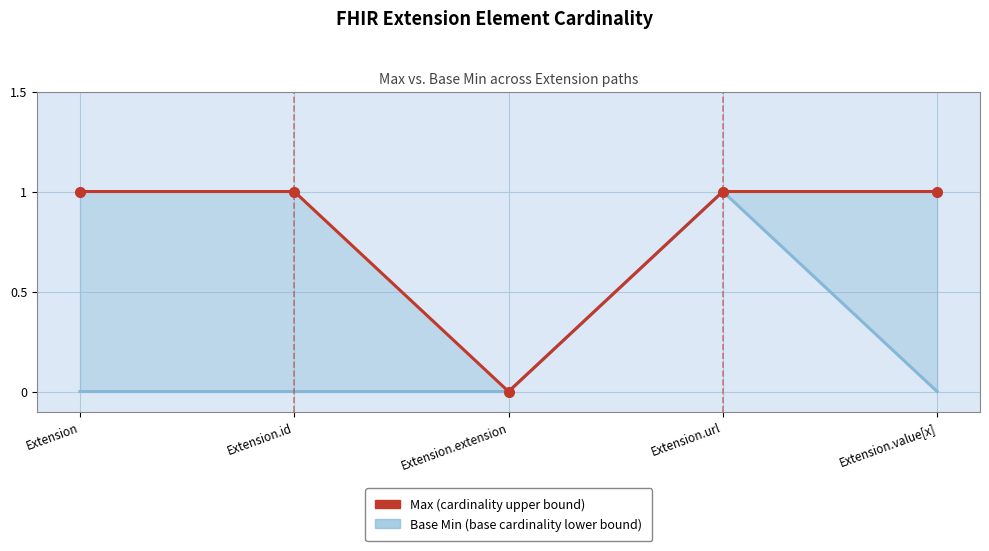

The value of Max at Extension.id is 2. True or false?

False